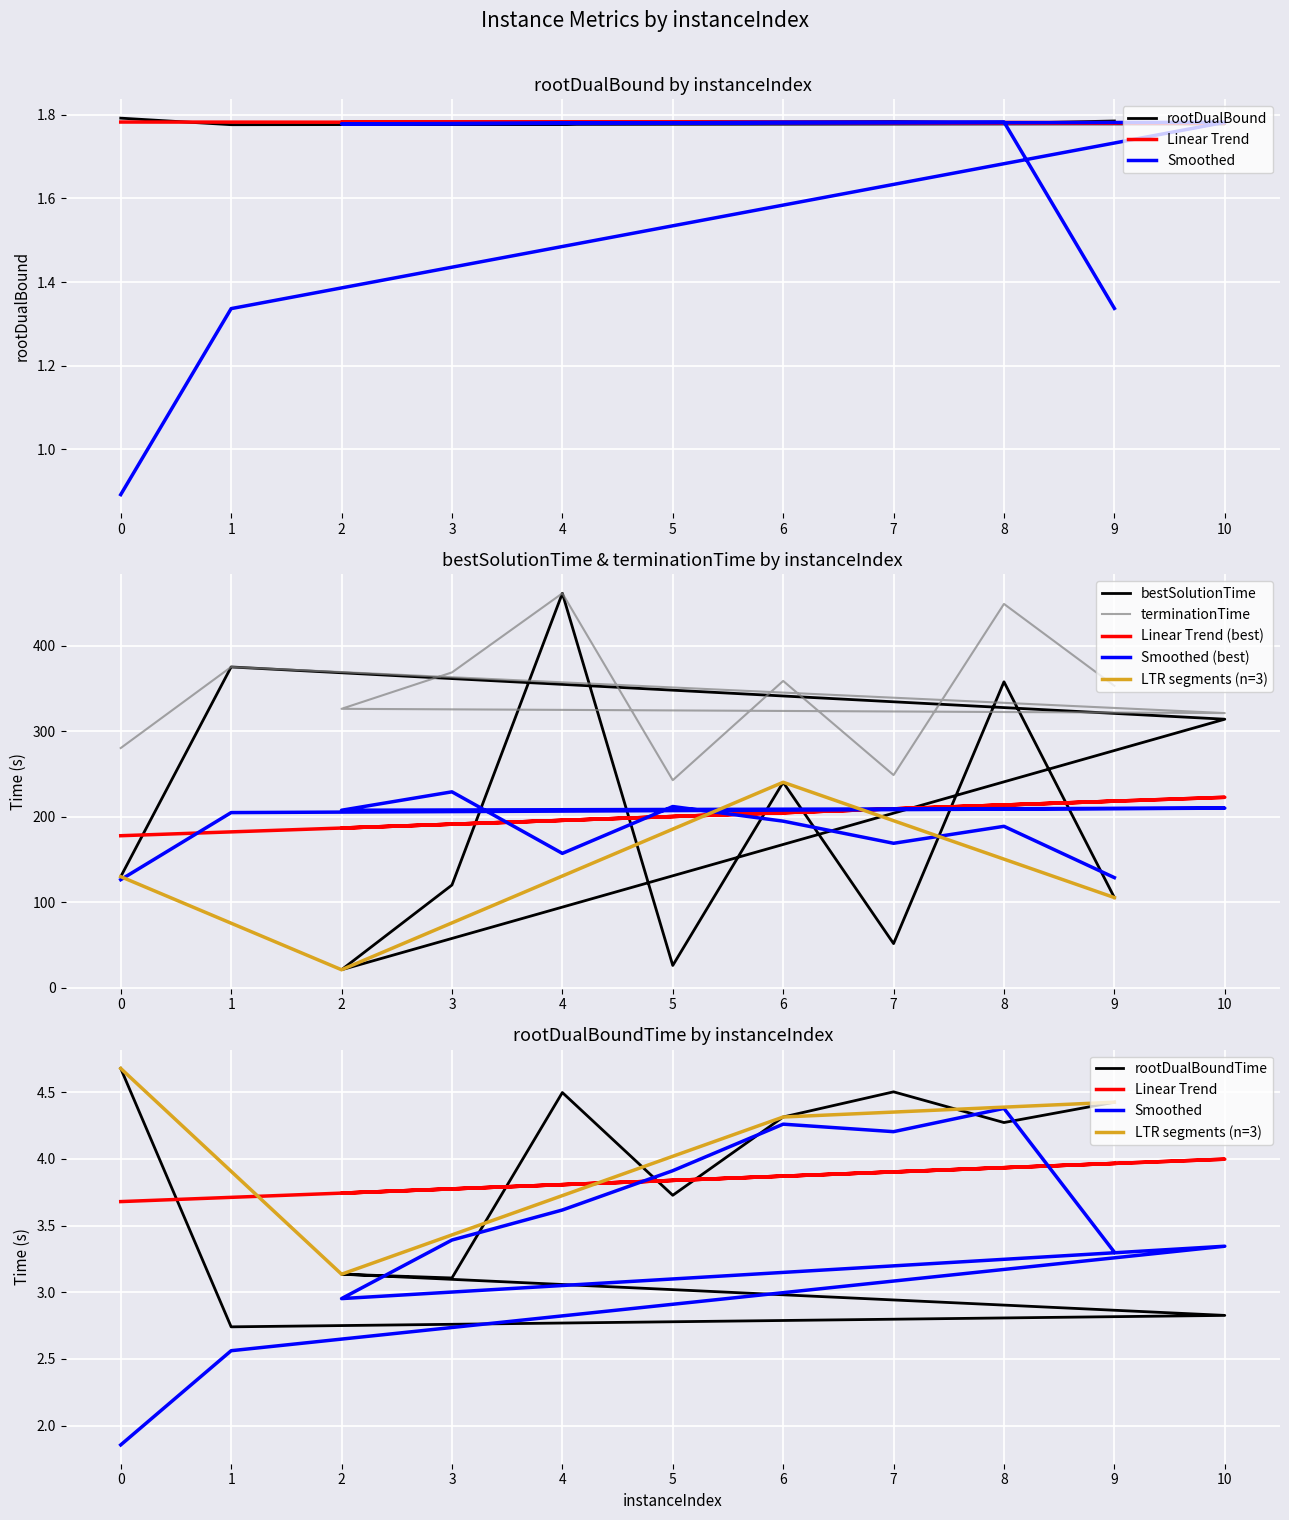

Which category has the lowest value in the rootDualBoundTime series?

1